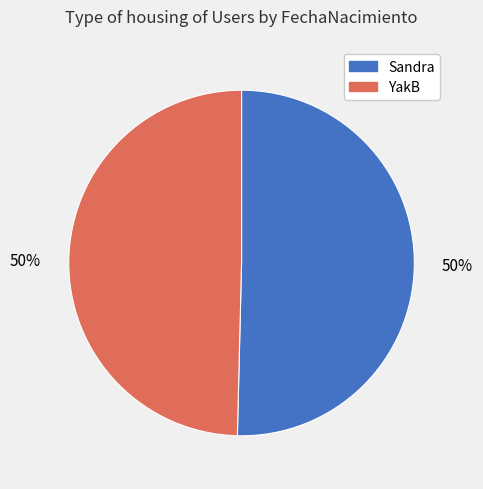

Combined, do Sandra and YakB account for over 50%?

Yes